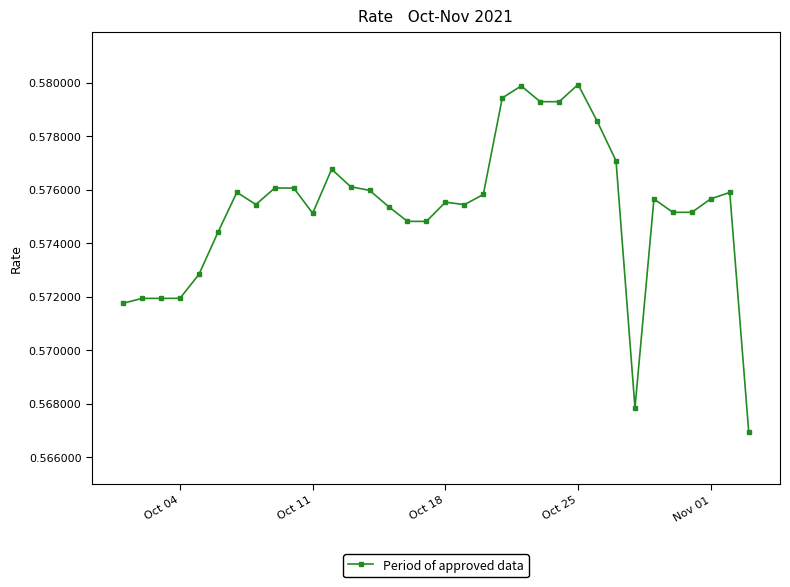

True or false: the data has more than 2 interior local peaks.

True